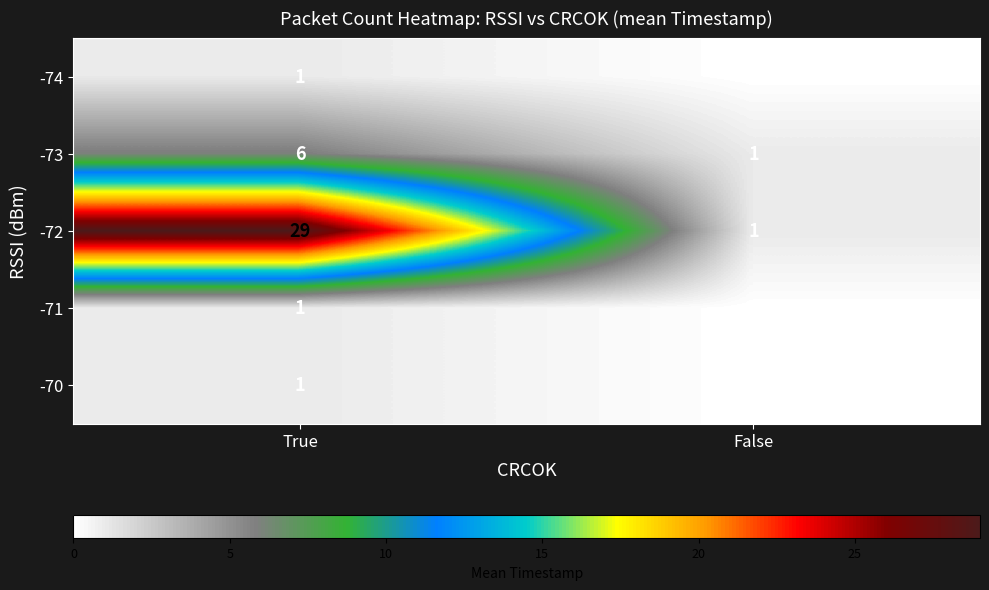

True or false: -70 has a value of 1 at True.

True